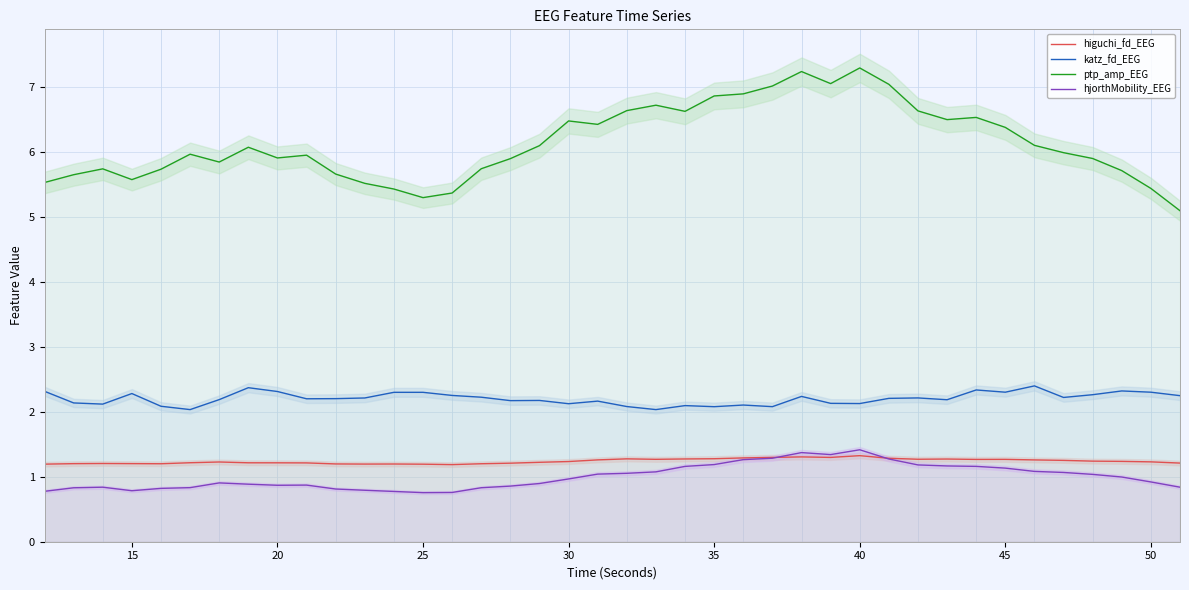

True or false: higuchi_fd_EEG and ptp_amp_EEG cross at least once.

False